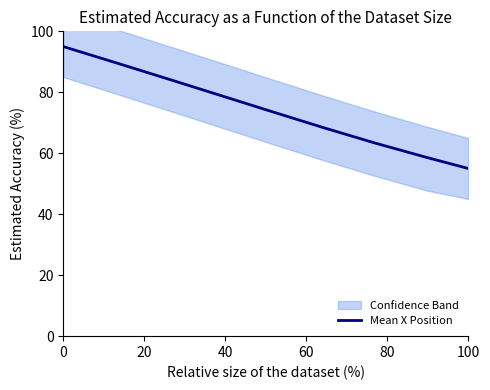

True or false: the data has more than 1 interior local peaks.

False